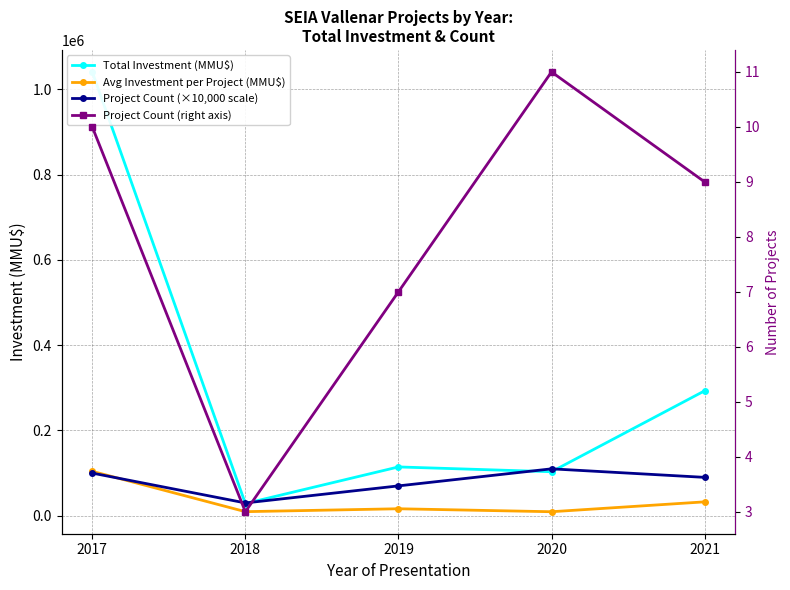

How many lines are shown in the chart?

4